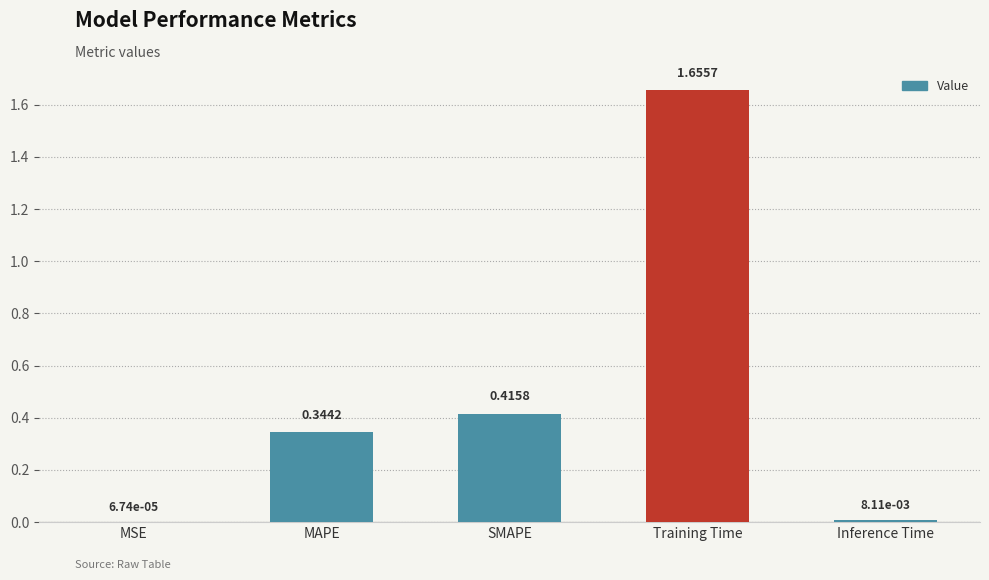

What is the average value?

0.5